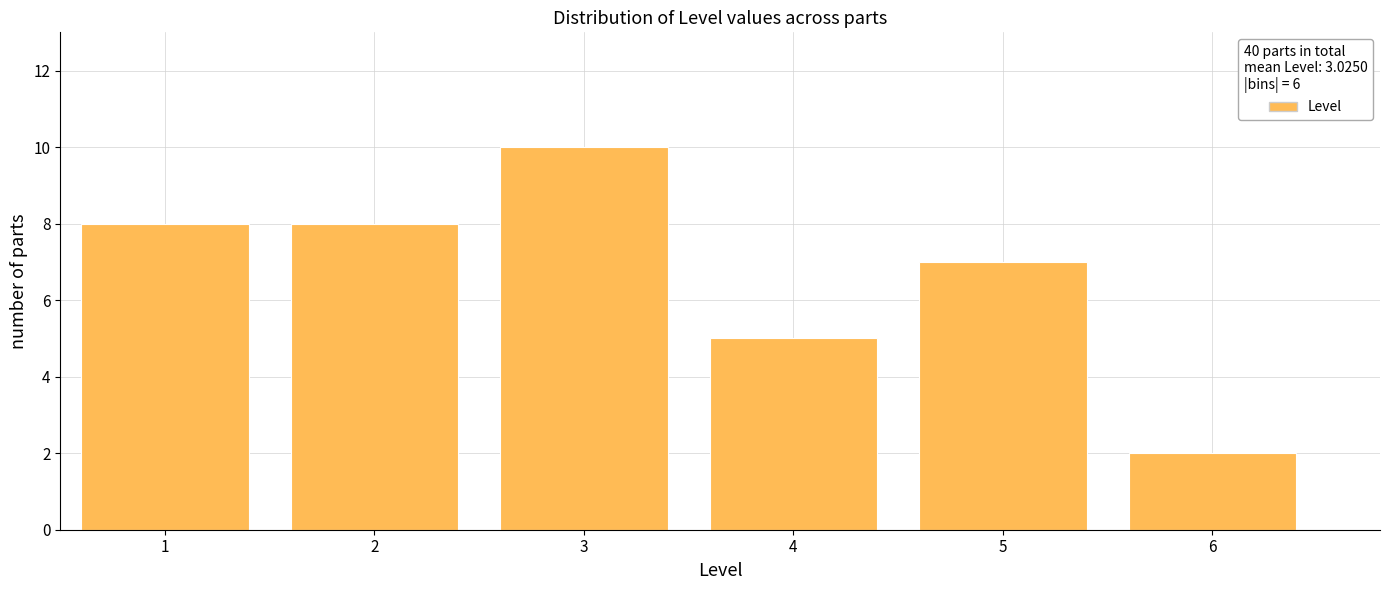

Reading left to right, what are all the values shown in this chart?

8	8	10	5	7	2